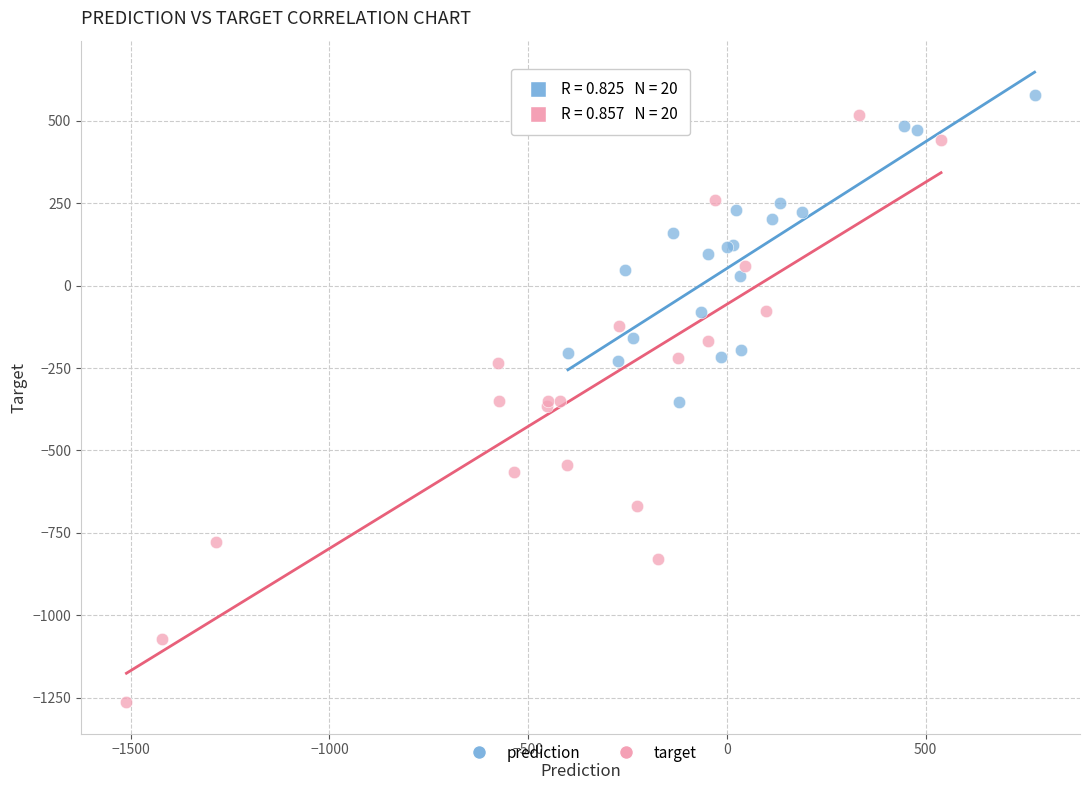

What are all the series names shown in the legend?

prediction, target